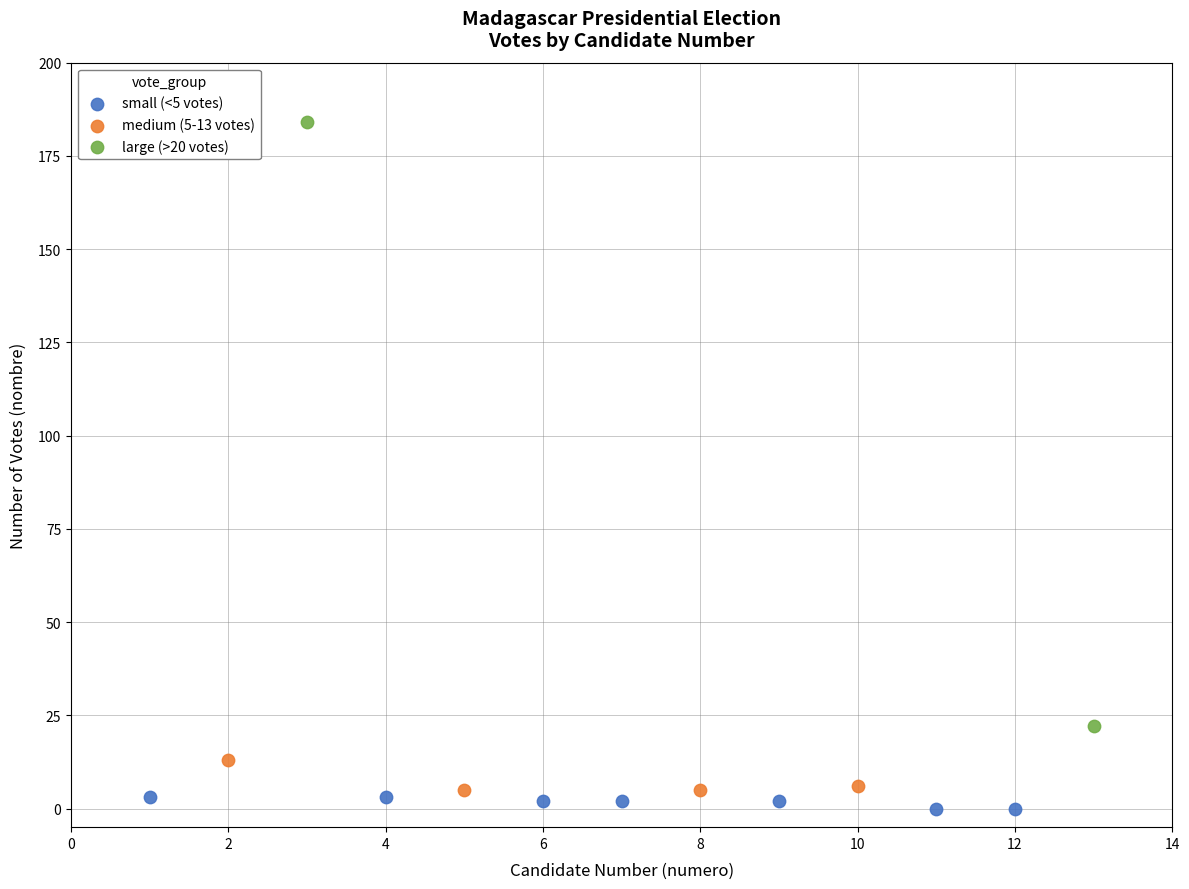

Which series has the largest Y range (max minus min)?

large (>20 votes)